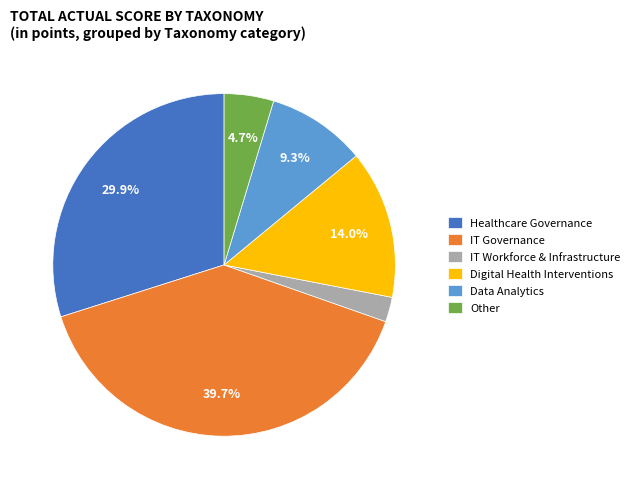

What percentage is the IT Governance slice, to the nearest percent?

40%